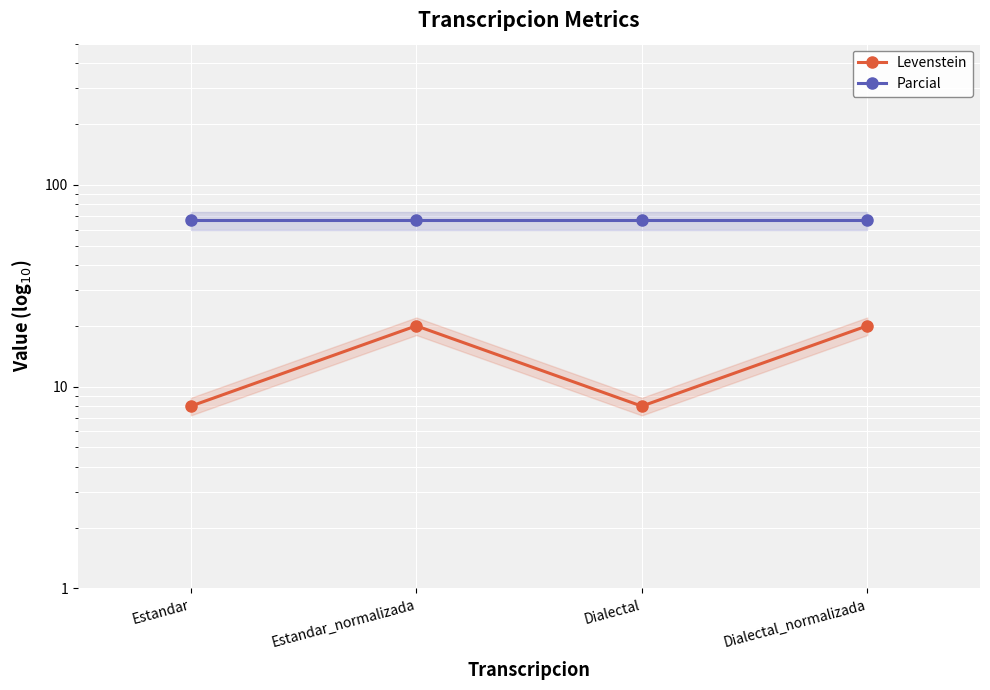

What are all the series names shown in the legend?

Levenstein, Parcial